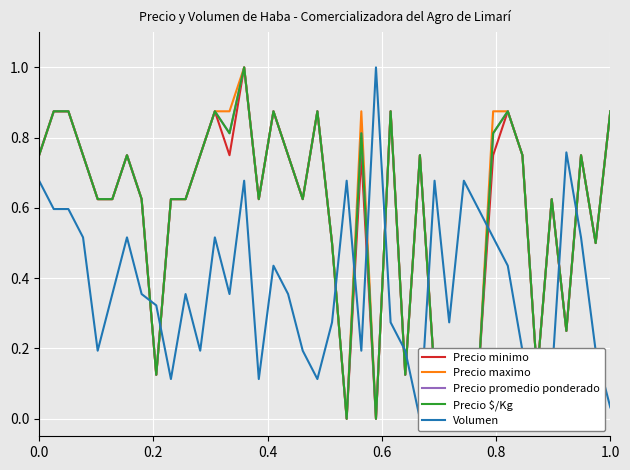

Is the value of Precio maximo at 0.8 greater than the value of Volumen at 24?

Yes